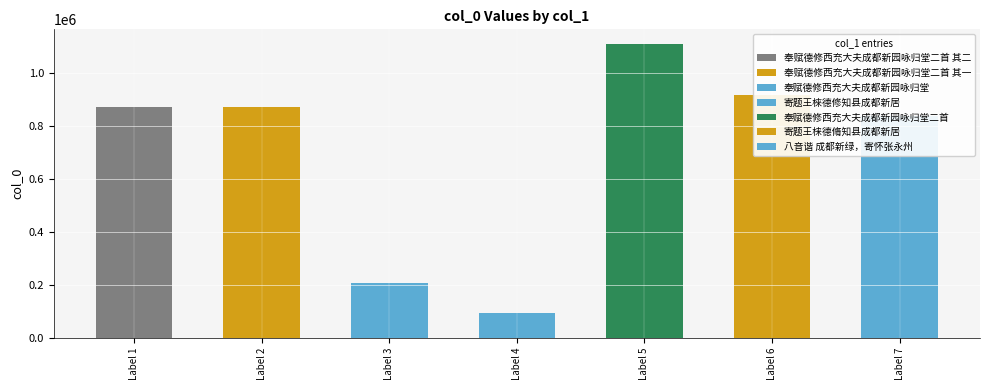

How many bars are there in total?

7